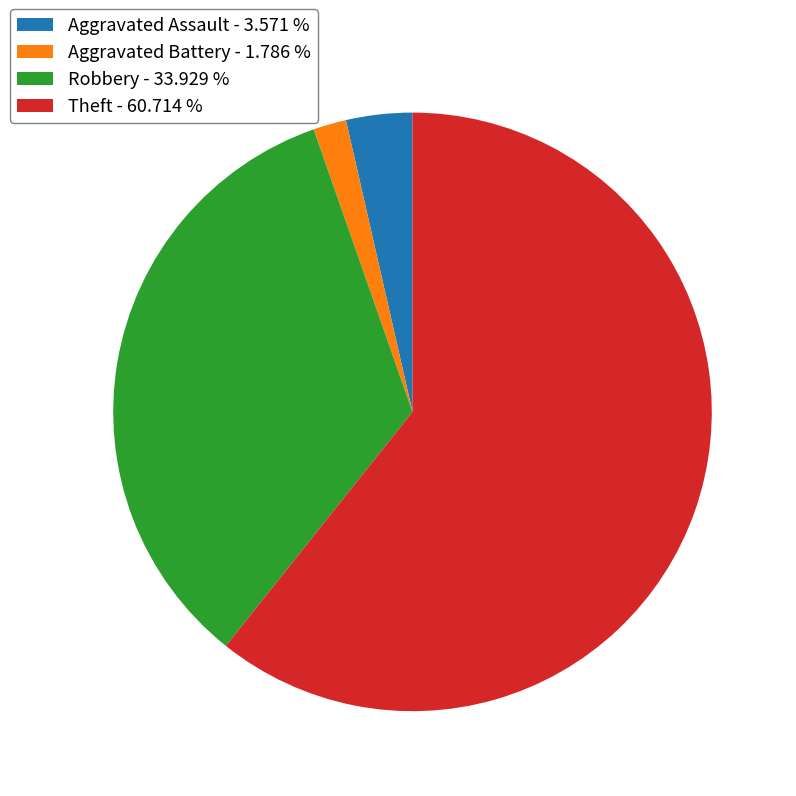

Approximately how many times larger is the value at Theft compared to Robbery?

1.8